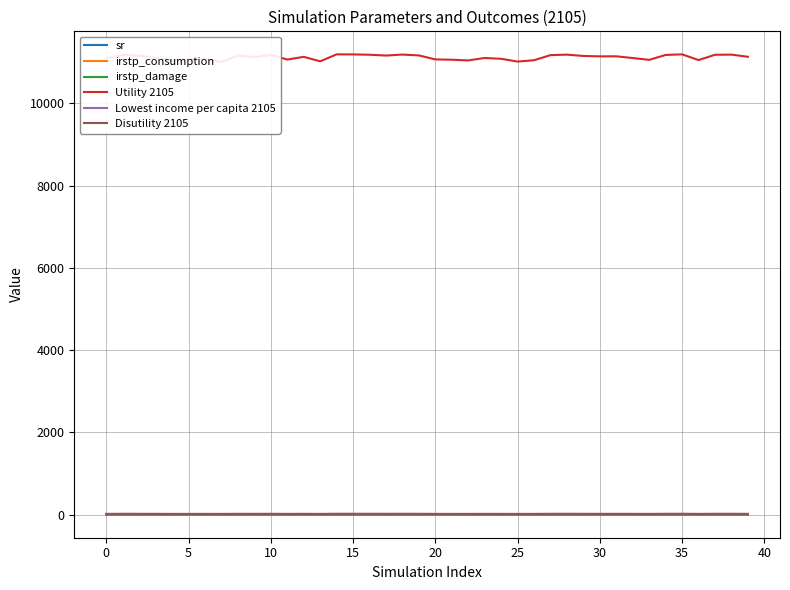

Which series has the widest spread of values?

Utility 2105